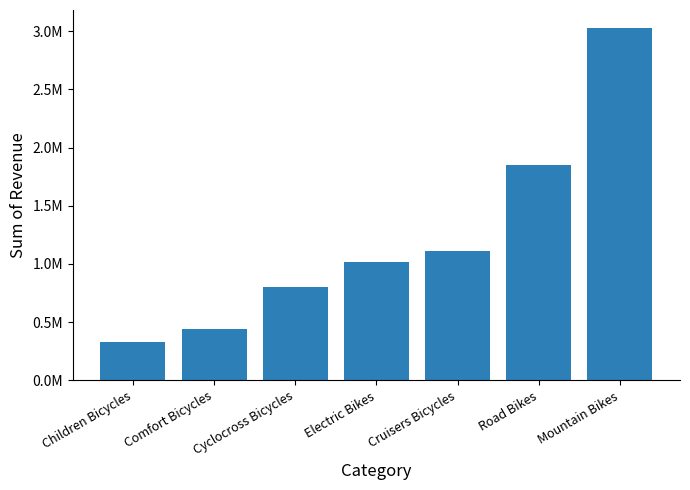

Reading left to right, extract all data points from this chart.

327888.2	438506.9	799874.6	1020236.8	1109151.0	1852555.6	3030775.7